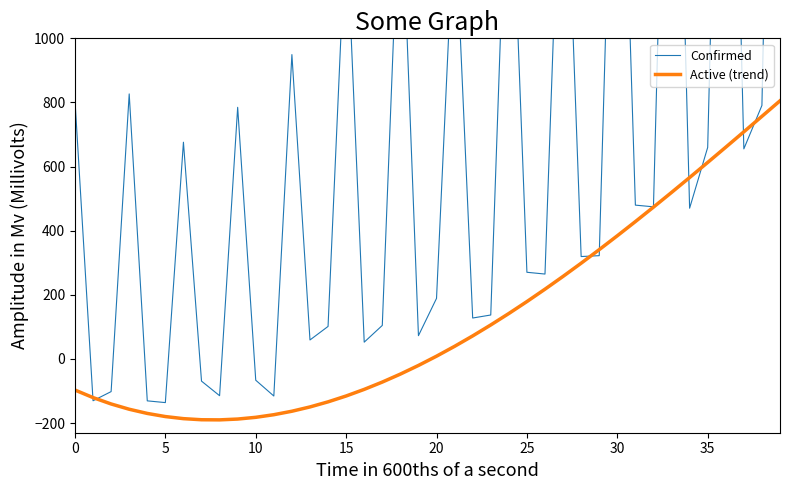

How many data points in Active (trend) are above 8?

20